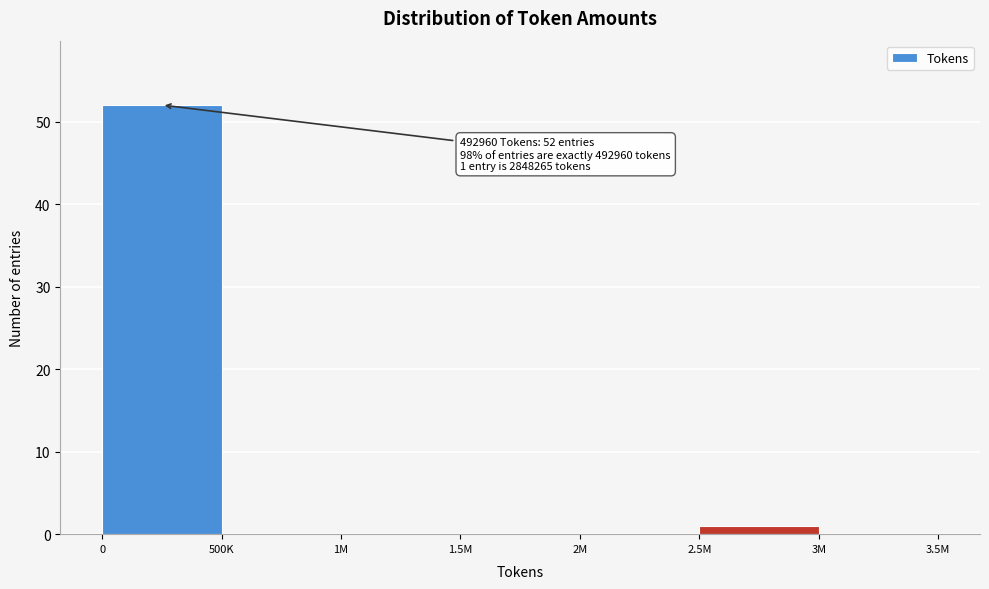

Reading right to left, what are all the values shown in this chart?

3M=0	2.5M=1	2M=0	1.5M=0	1M=0	500K=0	0=52